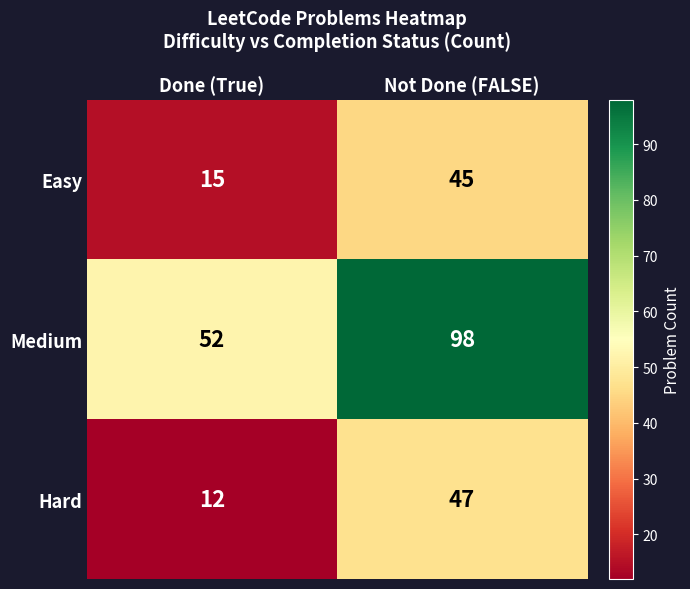

Rank the categories by Easy value from lowest to highest.

Done (True), Not Done (FALSE)